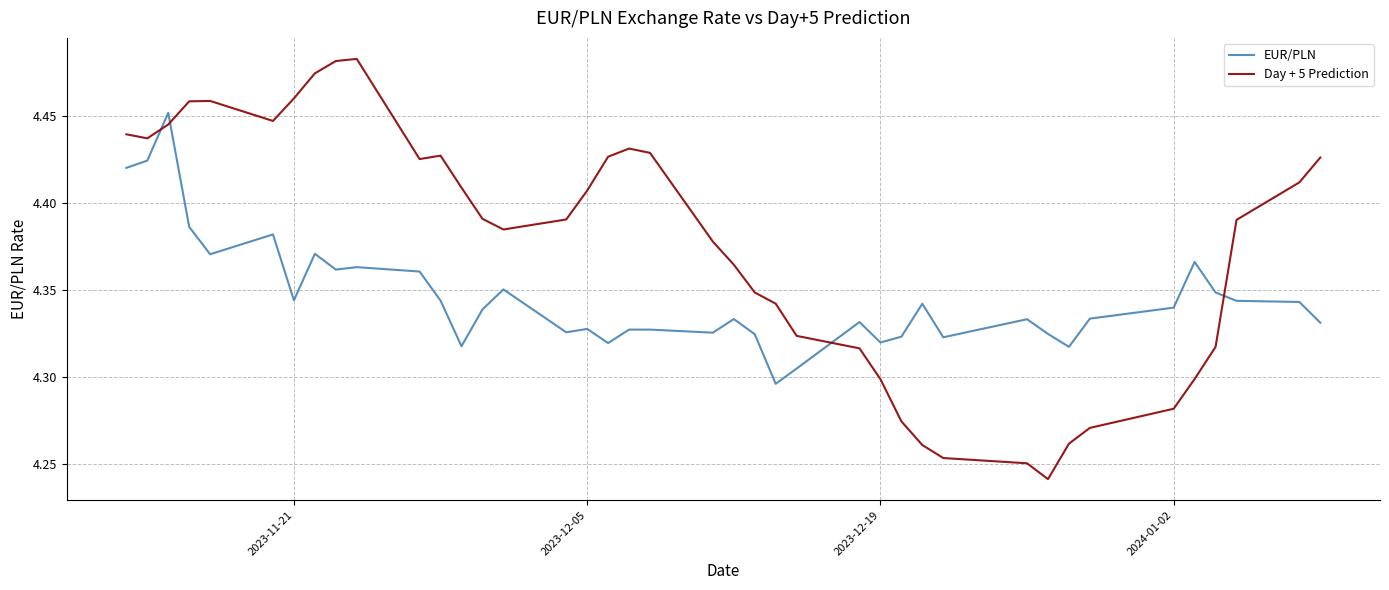

How many intersections are there between Day + 5 Prediction and EUR/PLN?

4